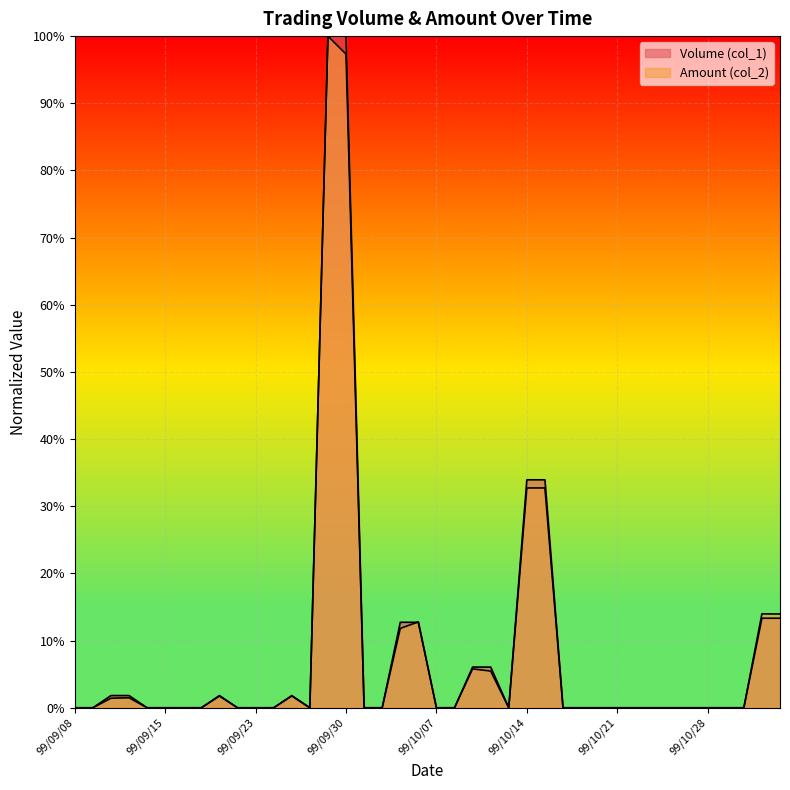

Which series ends up on top after the final intersection of Amount (col_2) and Volume (col_1)?

Amount (col_2)